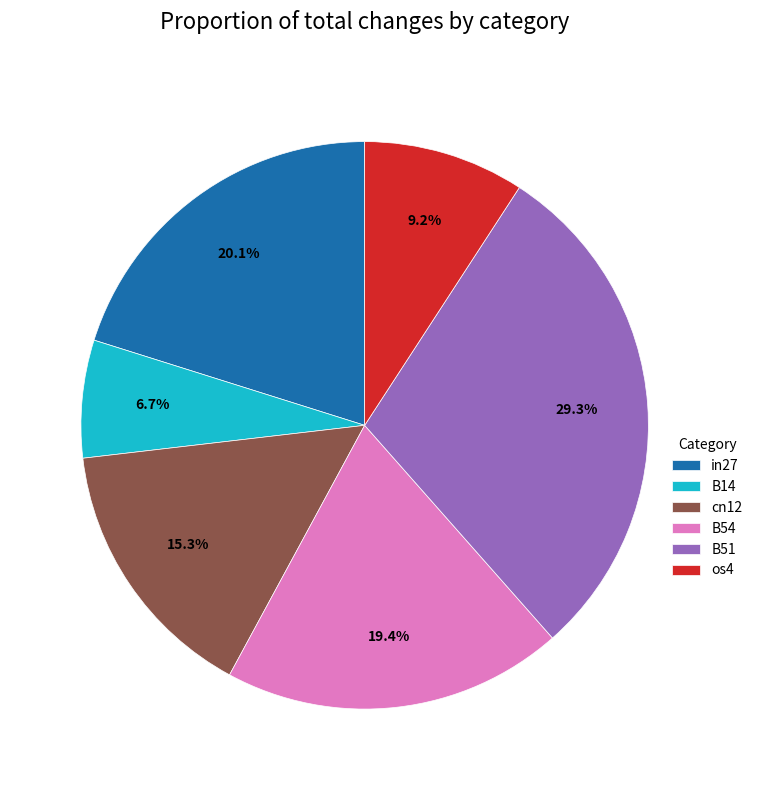

The B51 slice represents 29% of the pie. True or false?

True